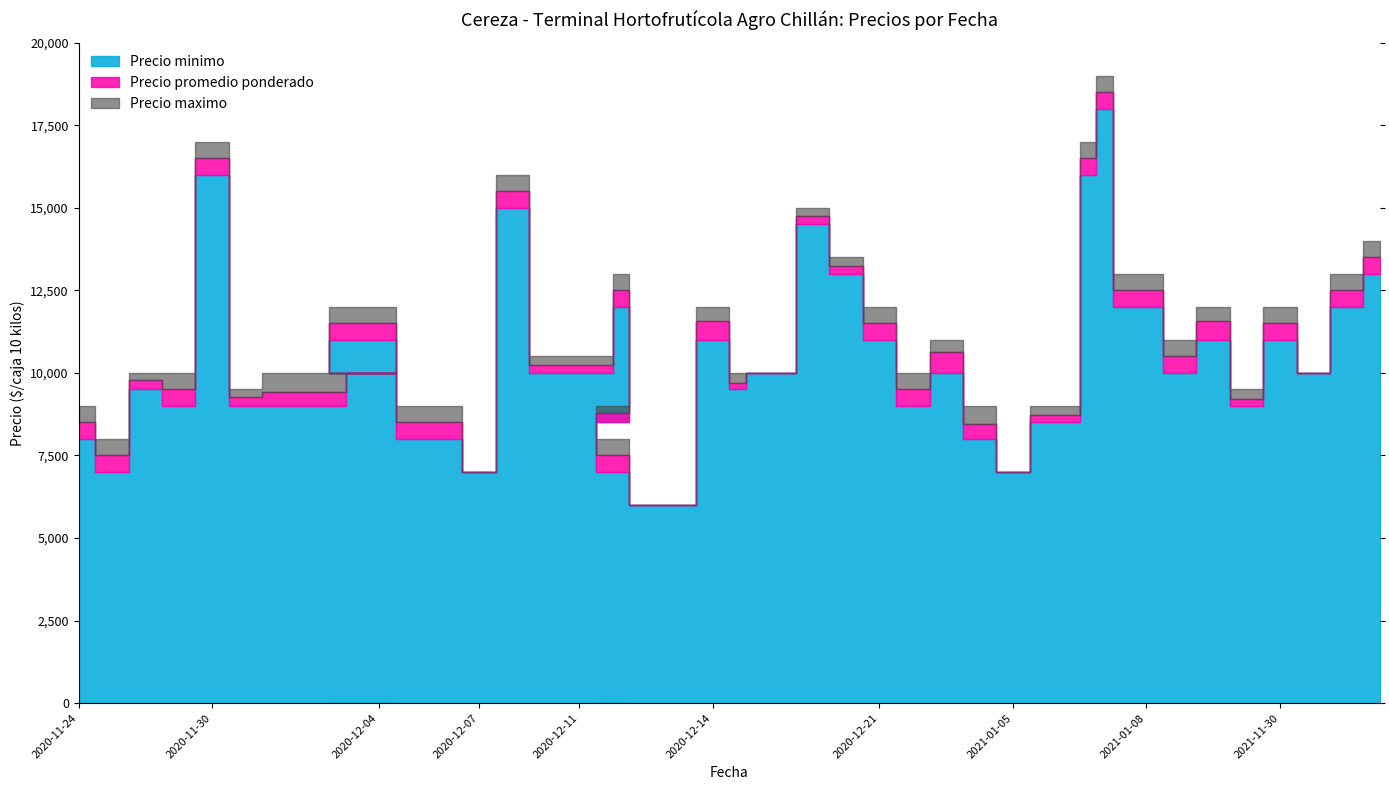

What is the value of the Precio minimo point at the 8th from the left?

11000